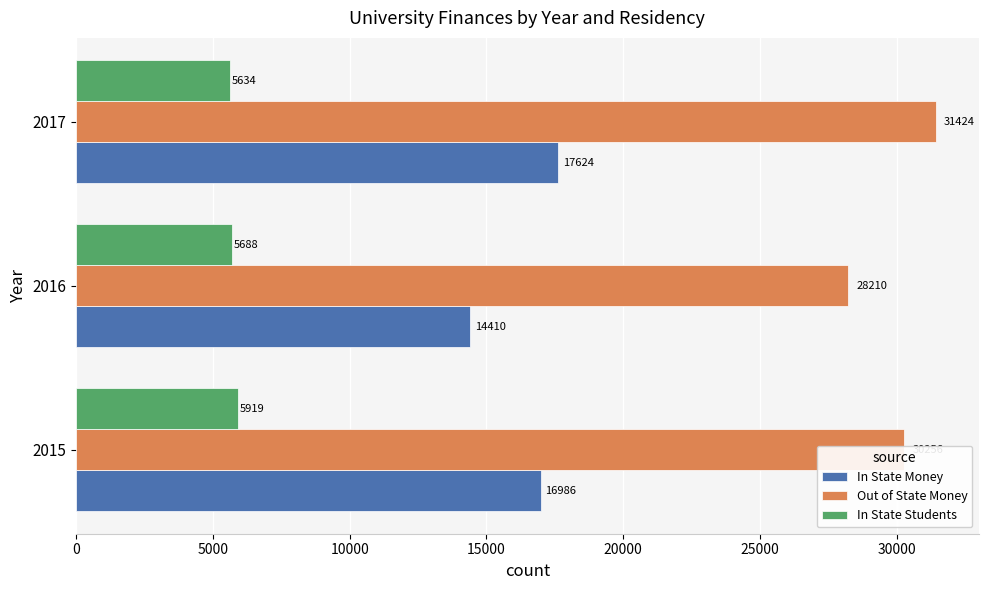

Where is In State Students nearest to the value 5776?

2016